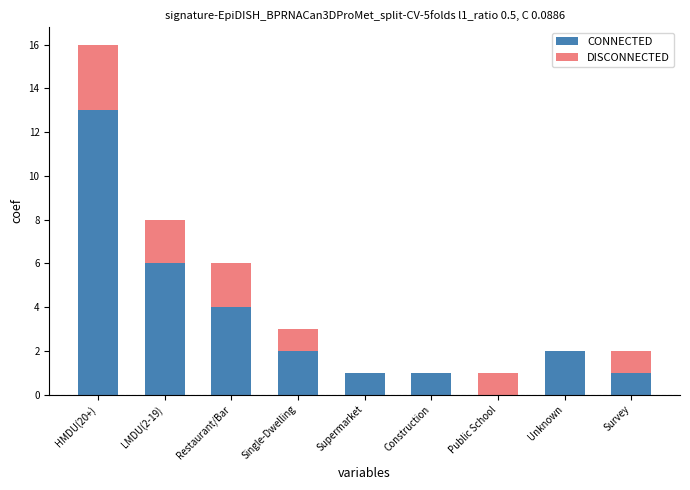

Where does the CONNECTED series first go above 2?

HMDU(20+)